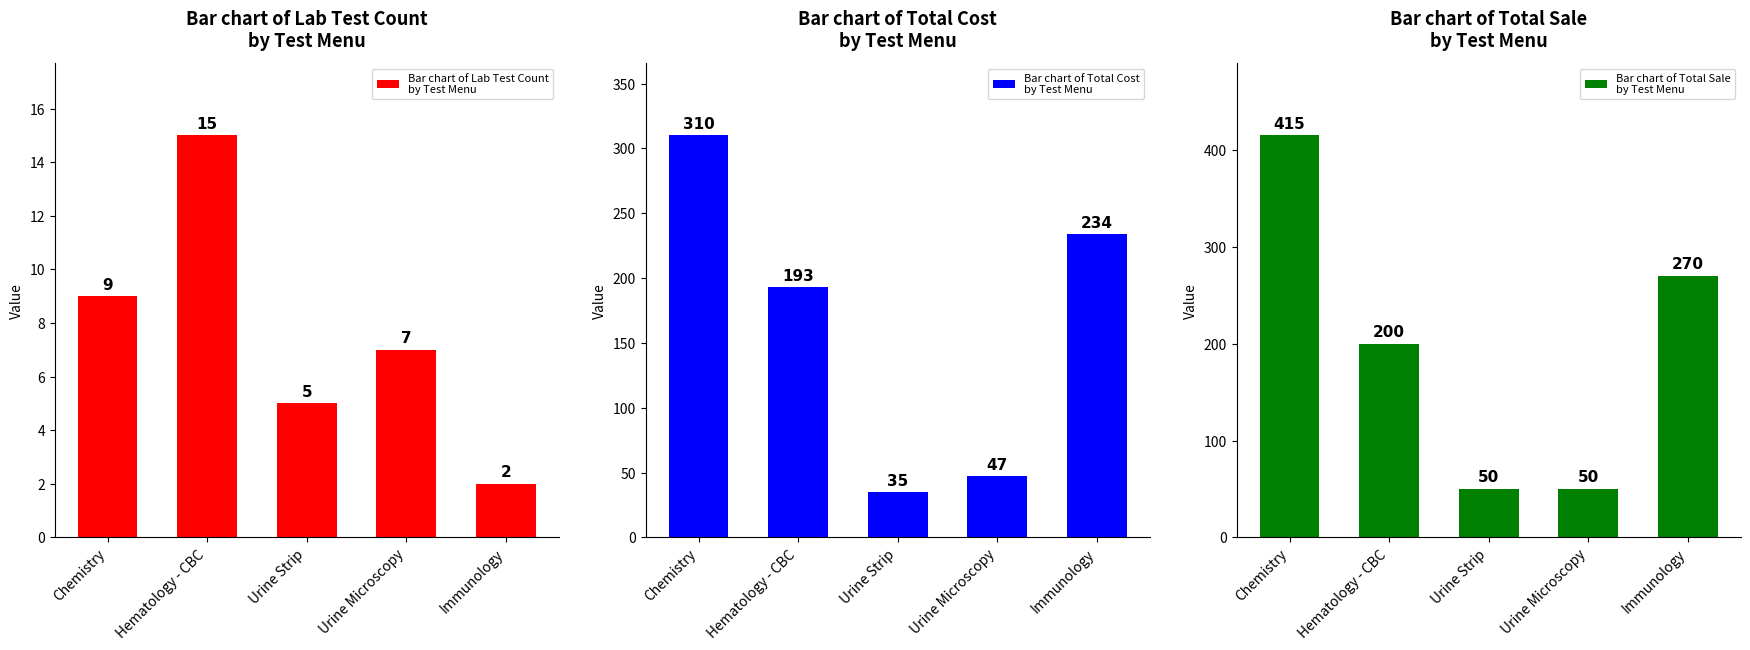

What position from the right is Urine Strip?

3